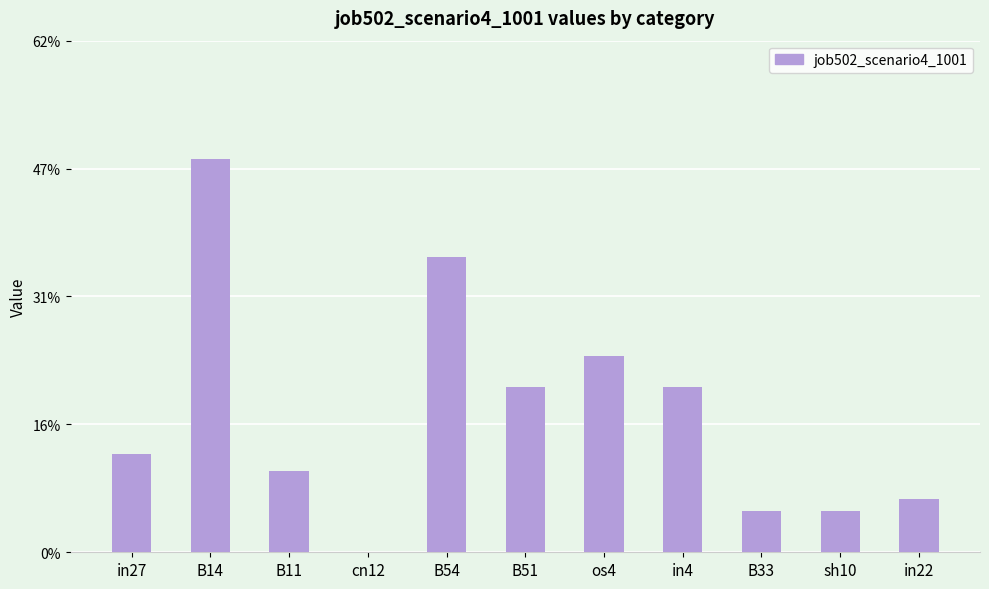

How many values are between 0 and 1?

11